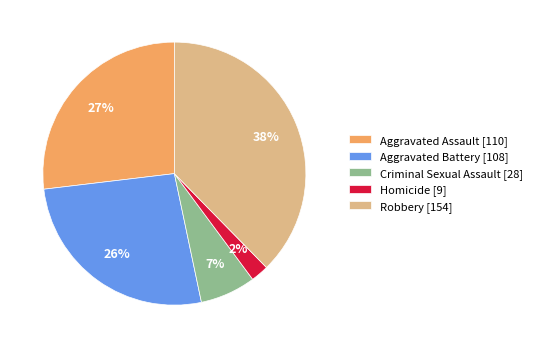

Does Aggravated Battery account for over 50% of the chart?

No